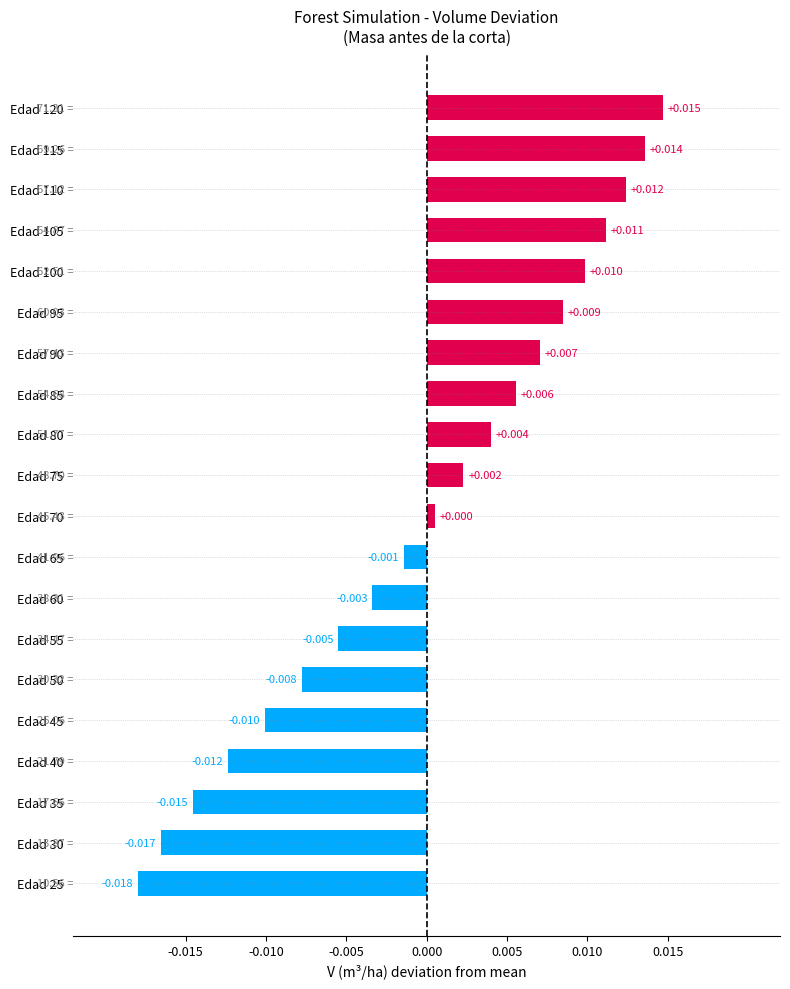

At which category does the chart reach its peak across all series?

Edad 120